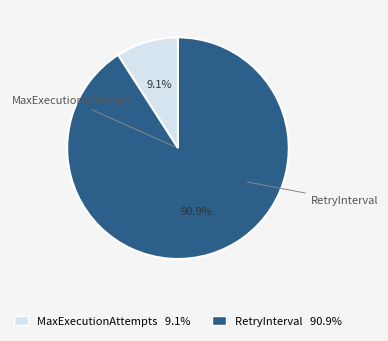

What percentage do MaxExecutionAttempts and RetryInterval together represent?

100.0%